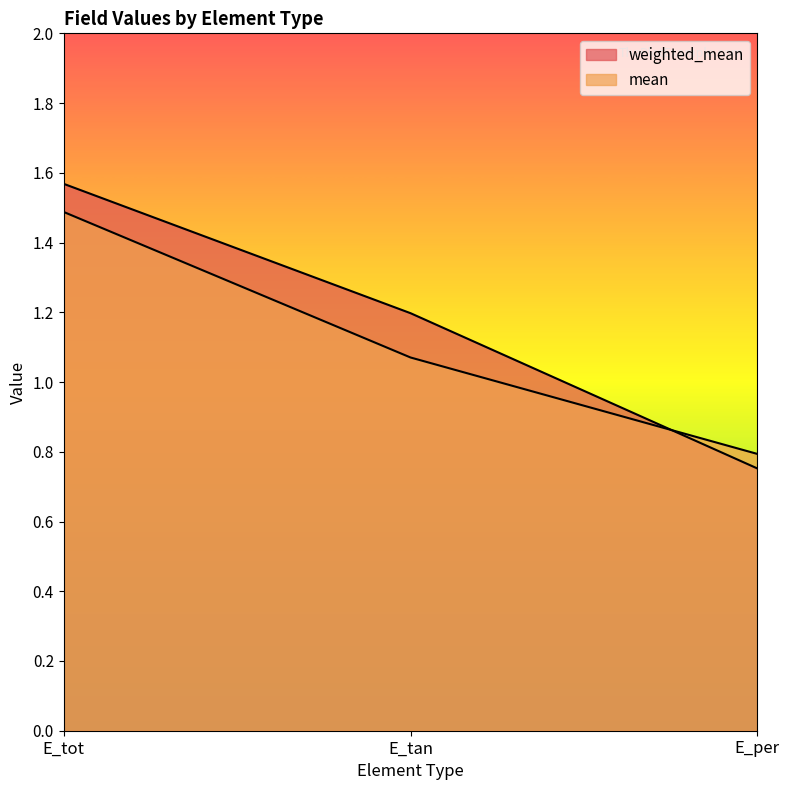

At which label does mean reach its peak?

E_tot